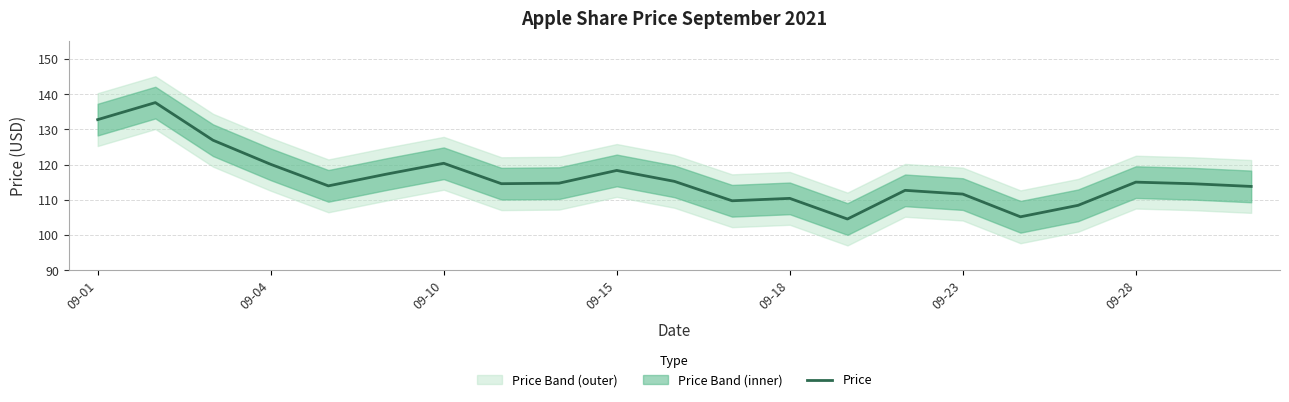

What is the maximum value for Price?

137.6